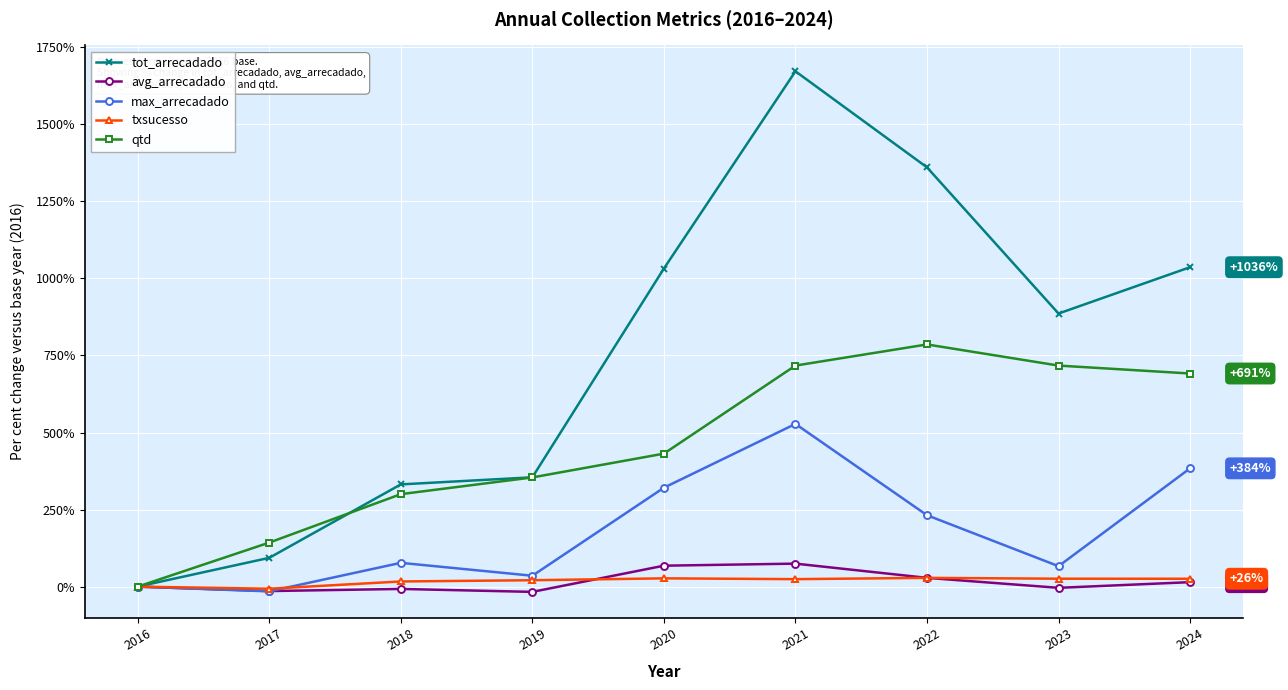

Which series has the largest total across all categories?

tot_arrecadado